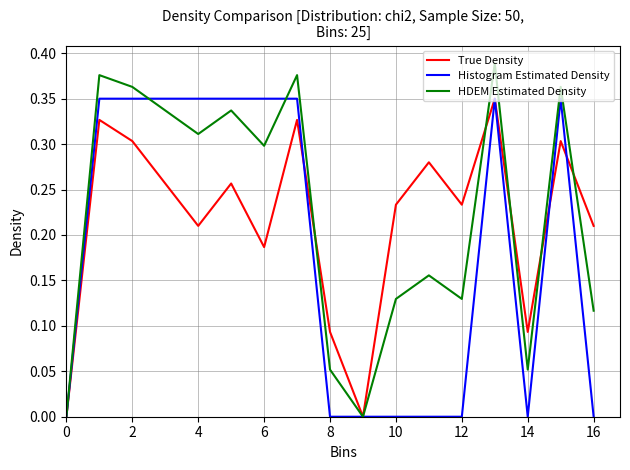

Is the value of HDEM Estimated Density at 14 greater than the value of True Density at 8?

No